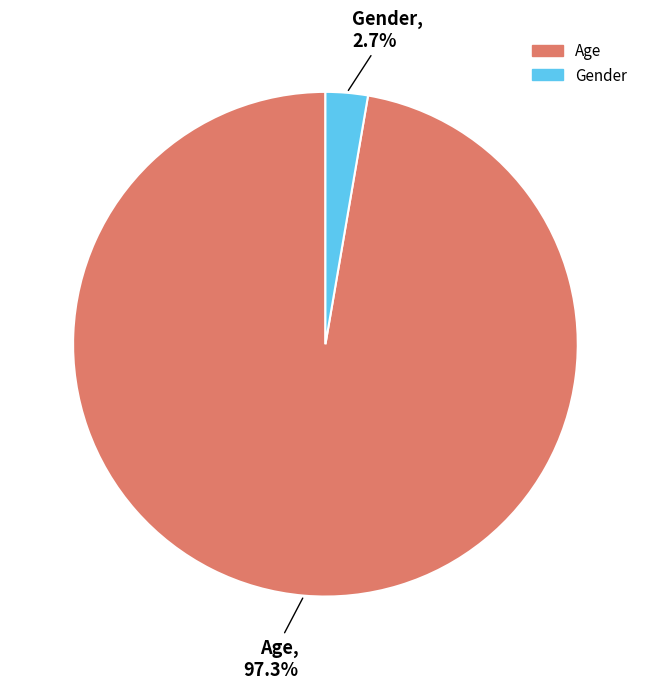

What percentage is the Age slice, to the nearest percent?

97%